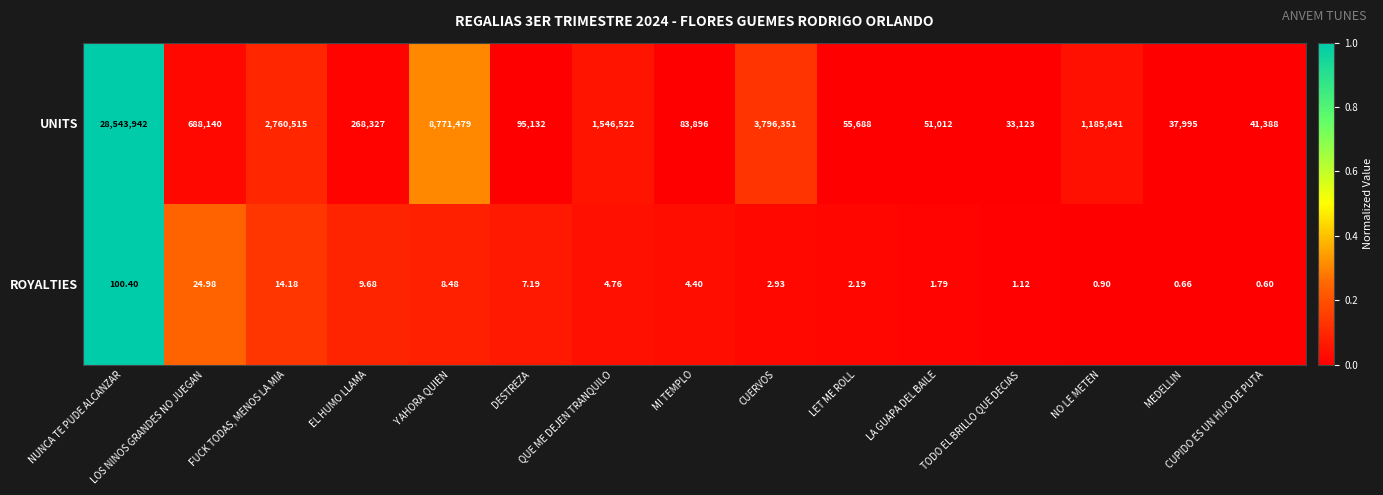

Which series has the largest range (max minus min)?

UNITS